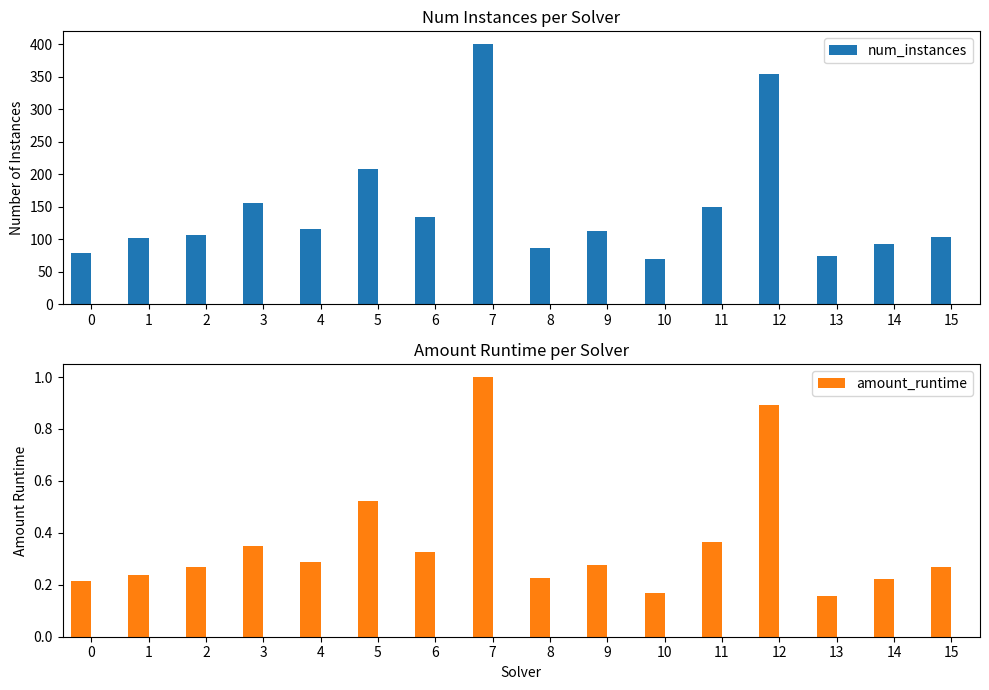

Rank the series by their maximum value, from highest to lowest.

num_instances, amount_runtime